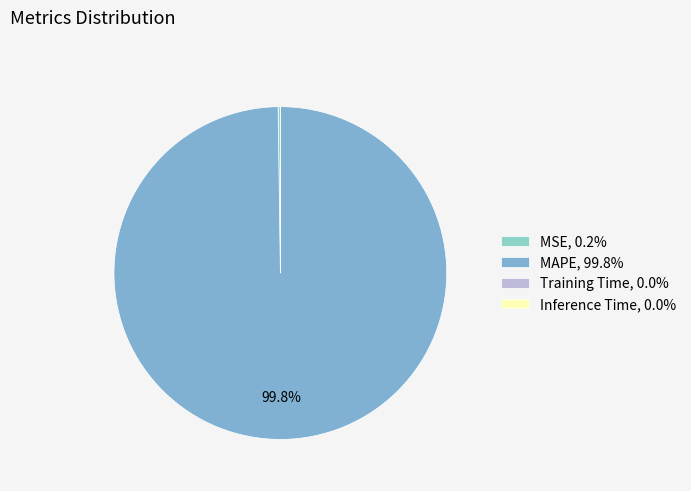

How many segments does this pie chart have?

4